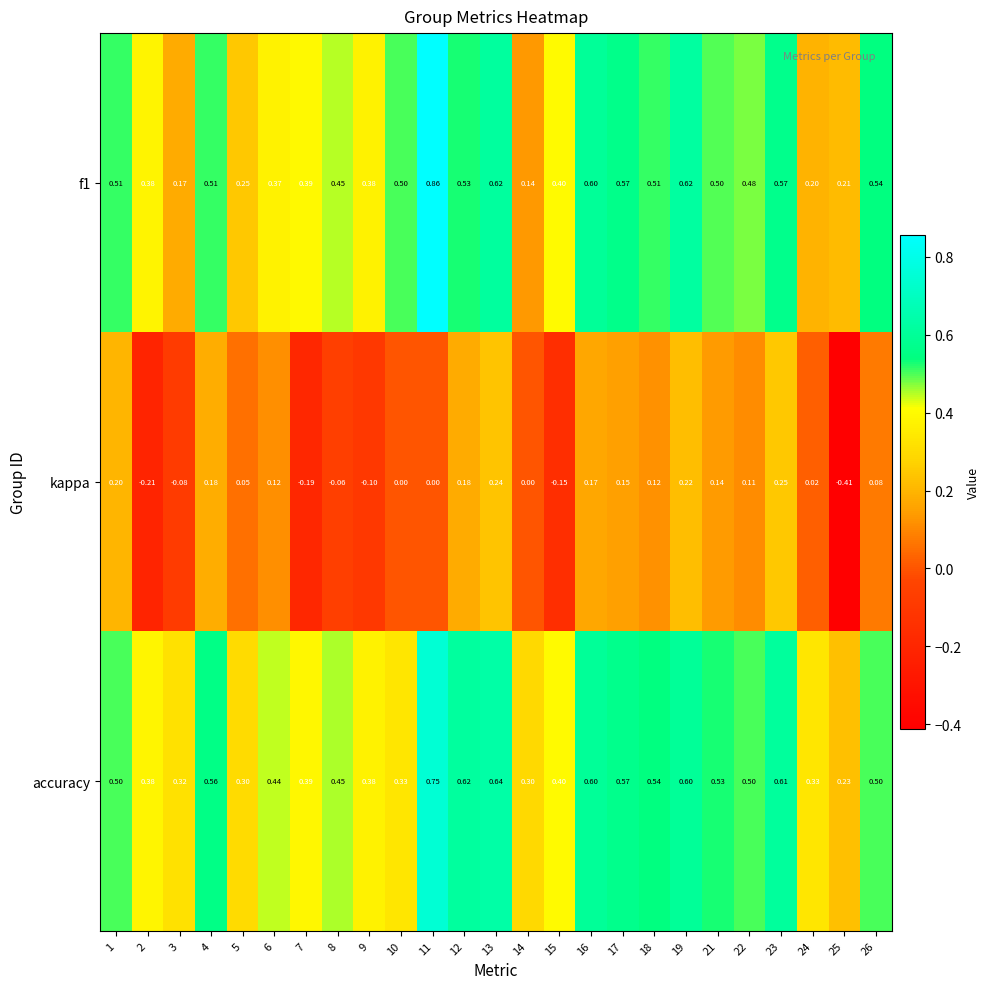

Which series has the largest total across all categories?

accuracy